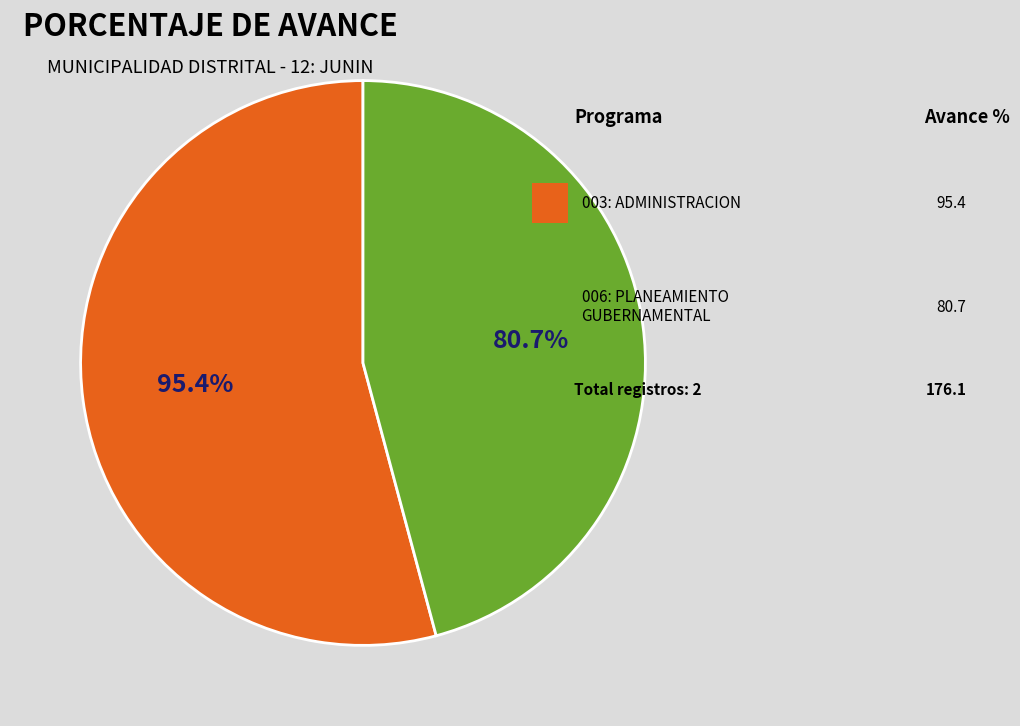

Which category has the biggest portion of the pie?

003: ADMINISTRACION